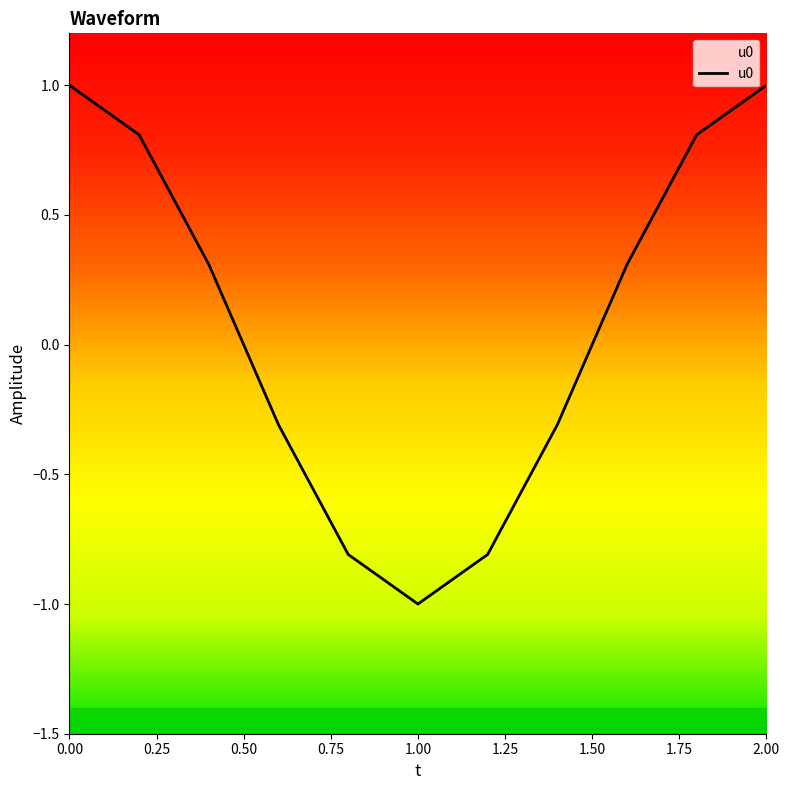

How many lines are shown in the chart?

1